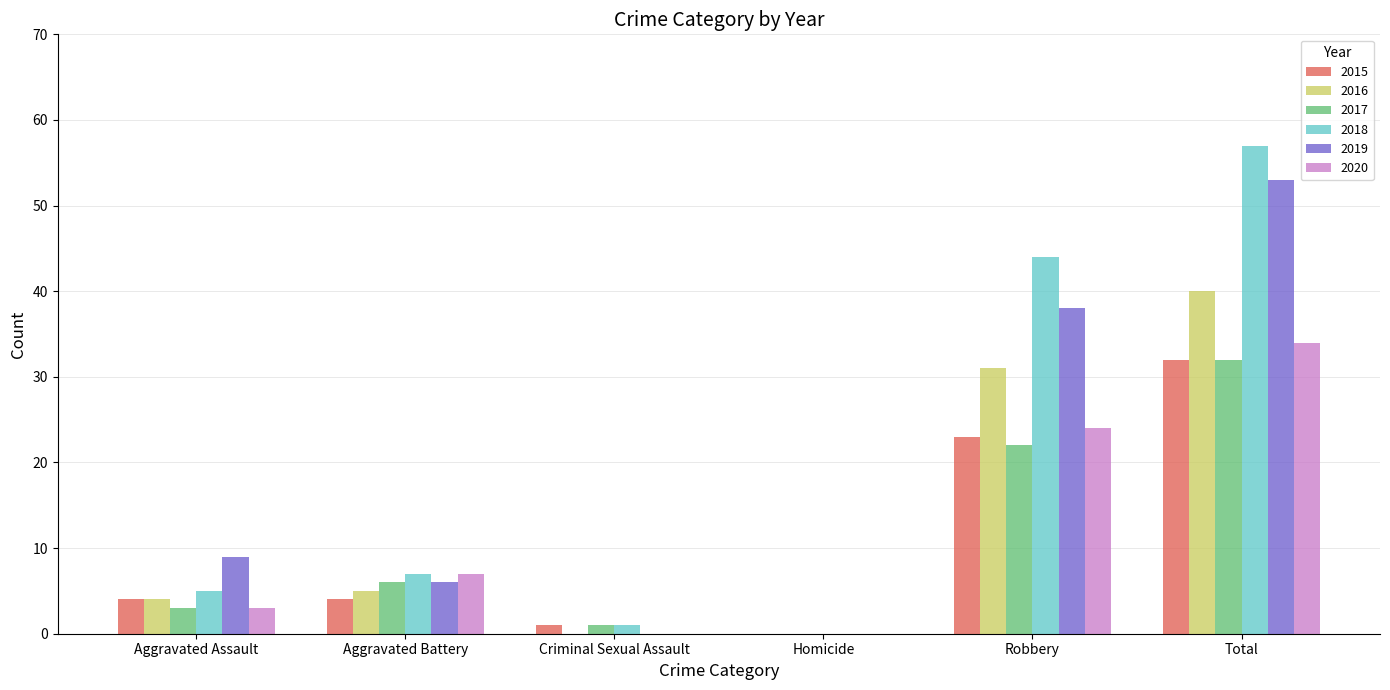

What is the sum of the 2018 values at Homicide and Aggravated Battery?

7